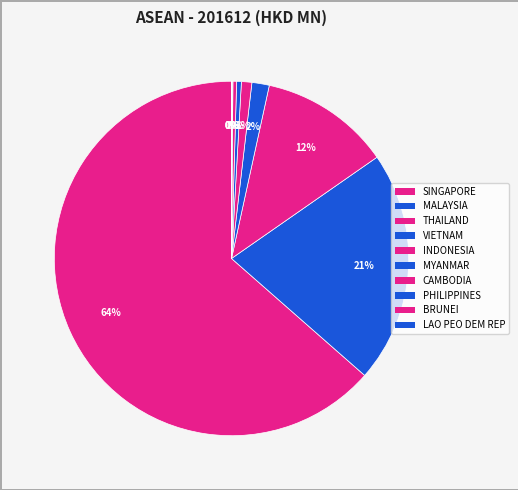

Approximately how many times larger is the value at BRUNEI compared to MYANMAR?

0.1